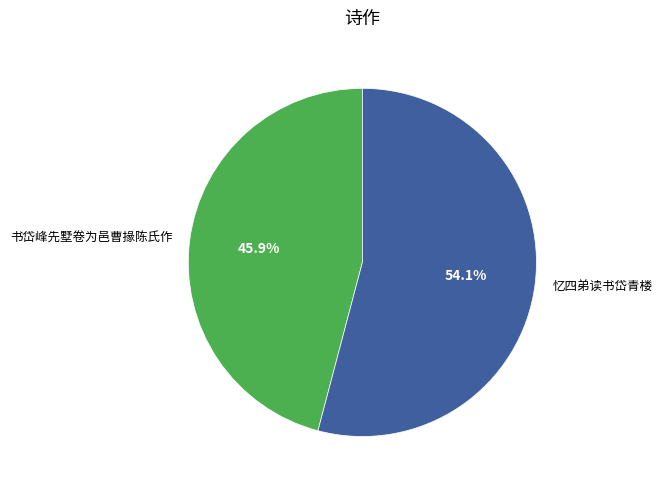

Is the sum of 忆四弟读书岱青楼 and 书岱峰先墅卷为邑曹掾陈氏作 greater than half?

Yes